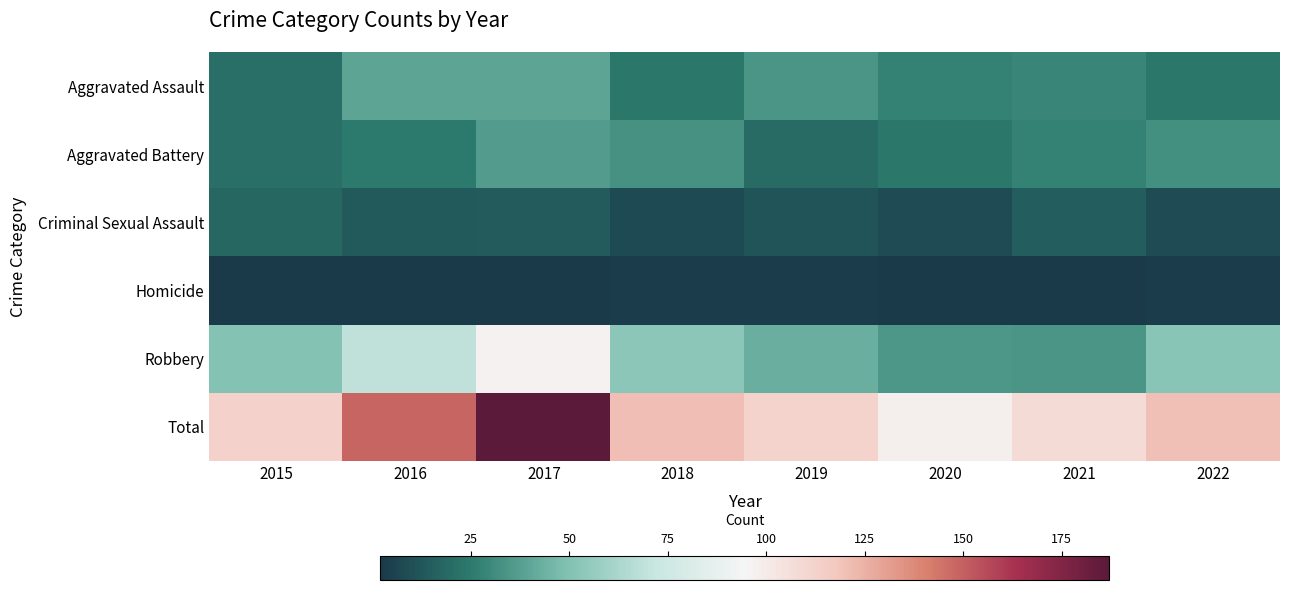

Reading left to right, extract all data points from this chart.

Aggravated Assault: 2015=21	2016=39	2017=39	2018=24	2019=34	2020=28	2021=29	2022=24
Aggravated Battery: 2015=21	2016=25	2017=36	2018=33	2019=20	2020=24	2021=28	2022=32
Criminal Sexual Assault: 2015=18	2016=13	2017=14	2018=8	2019=12	2020=9	2021=15	2022=9
Homicide: 2015=2	2016=2	2017=2	2018=3	2019=3	2020=2	2021=2	2022=3
Robbery: 2015=51	2016=69	2017=96	2018=53	2019=43	2020=35	2021=34	2022=52
Total: 2015=113	2016=148	2017=187	2018=121	2019=112	2020=98	2021=108	2022=120